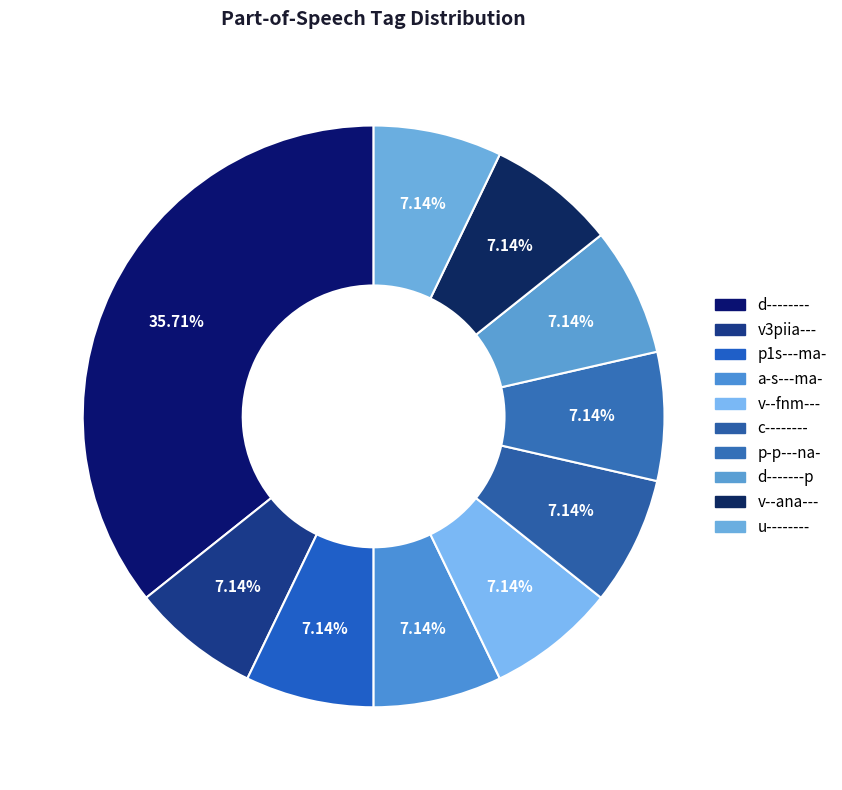

Which category has the biggest portion of the pie?

d--------